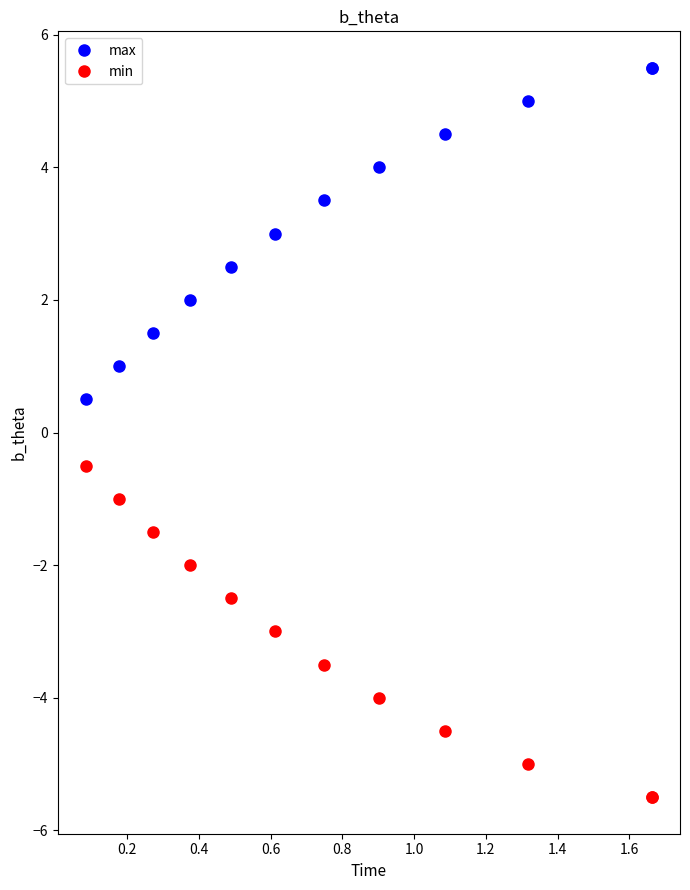

True or false: max has more than 1 interior local peaks.

False